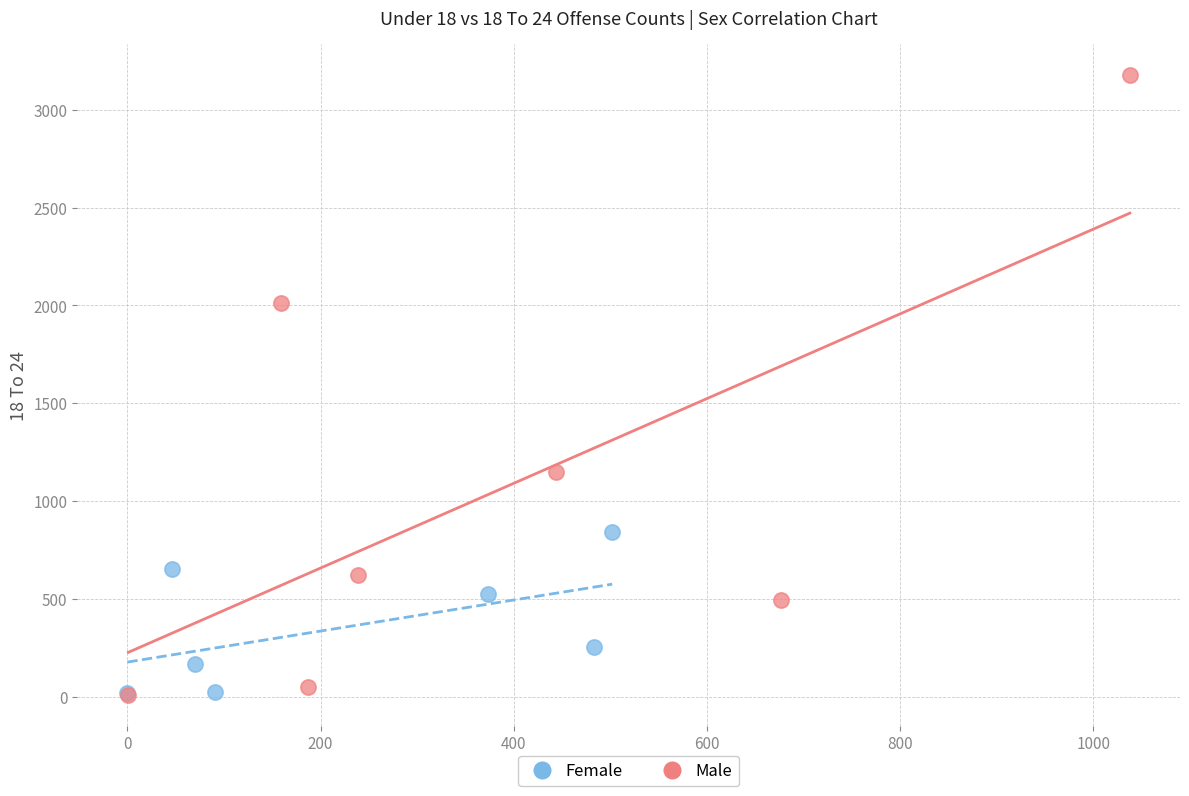

What are all the series names shown in the legend?

Female, Male